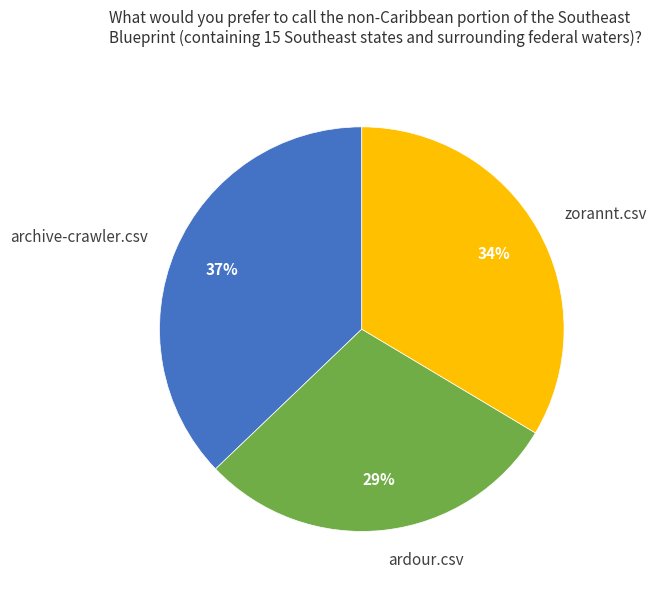

Rank the categories by value from lowest to highest.

ardour.csv, zorannt.csv, archive-crawler.csv